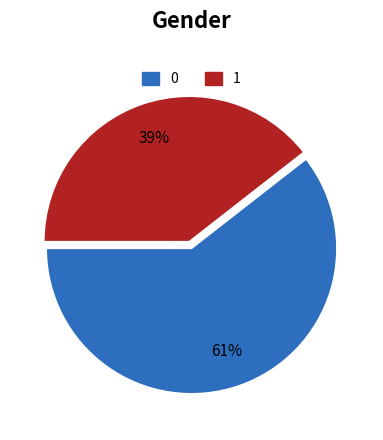

Count the number of slices in the pie.

2